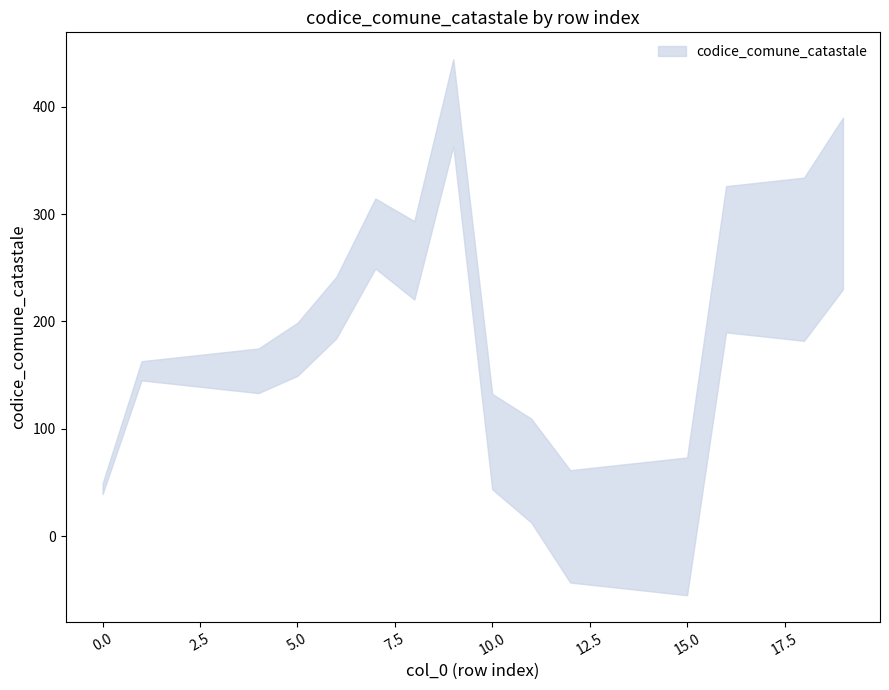

True or false: codice_comune_catastale_upper and codice_comune_catastale_lower intersect in this chart.

False